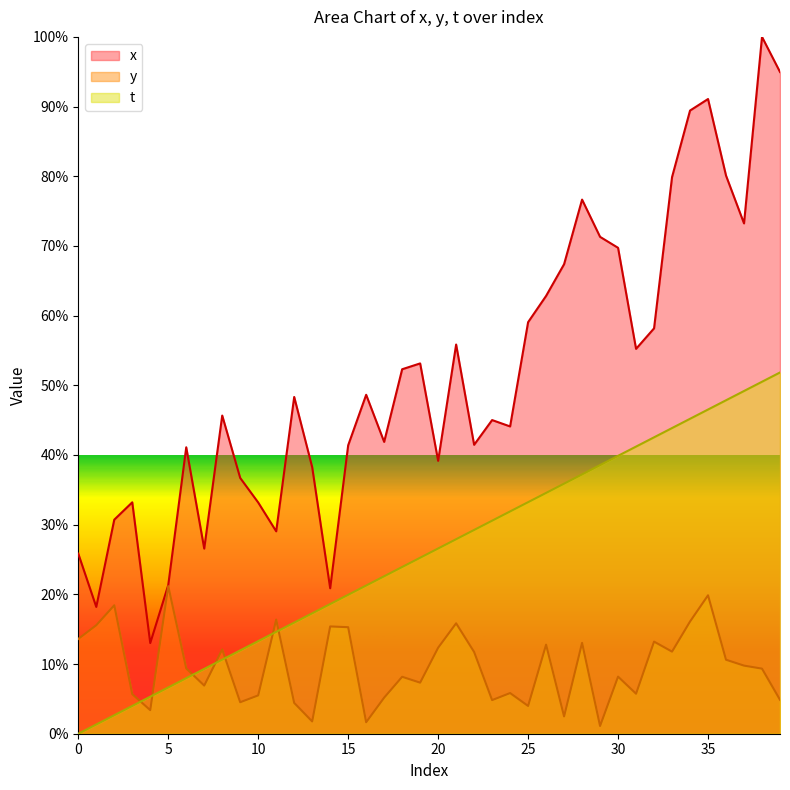

What is the value of the y point at the 21st from the left?

12.3